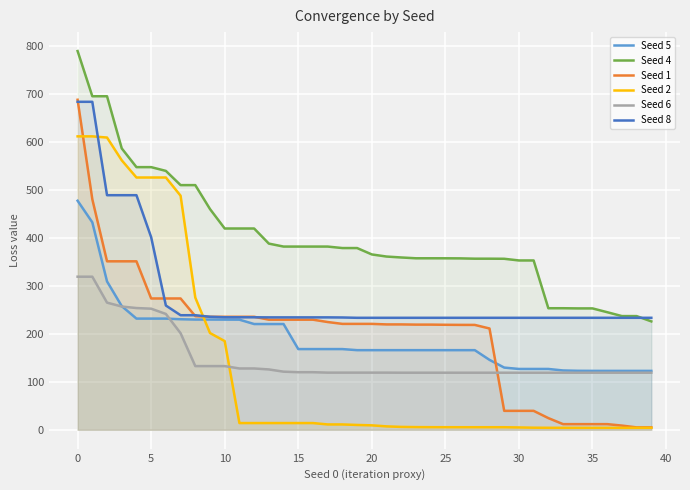

True or false: Seed 4 and Seed 5 intersect in this chart.

False